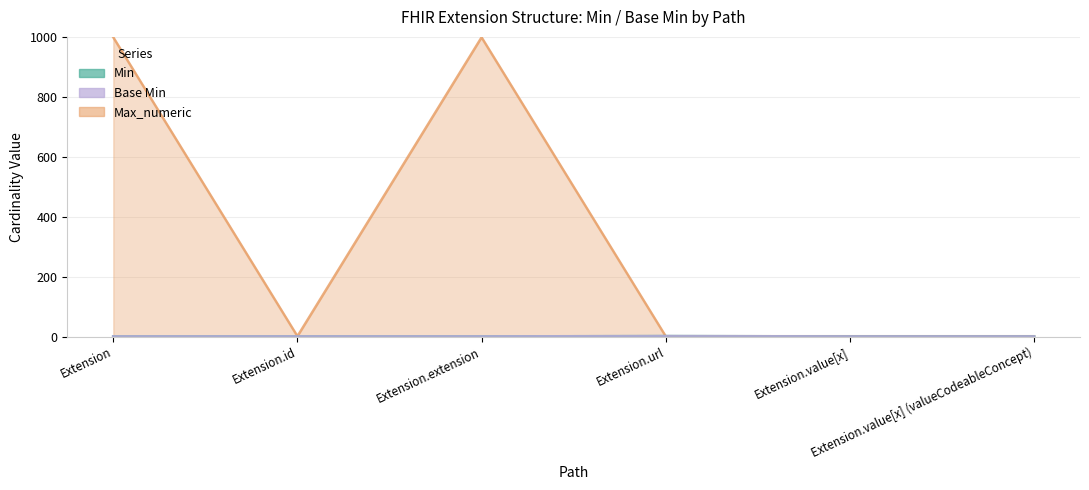

Does the chart display data point markers on the line(s)?

No